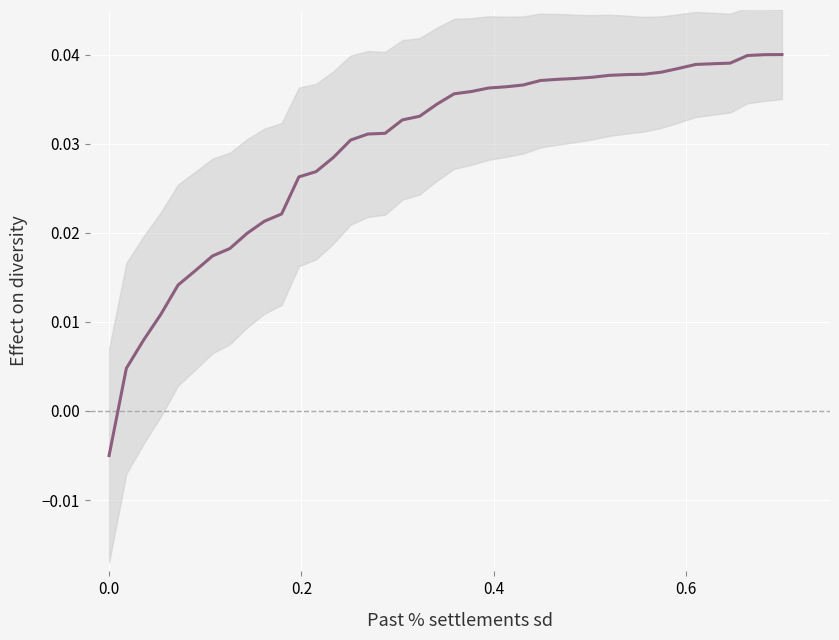

What is the sum of all values?

1.2